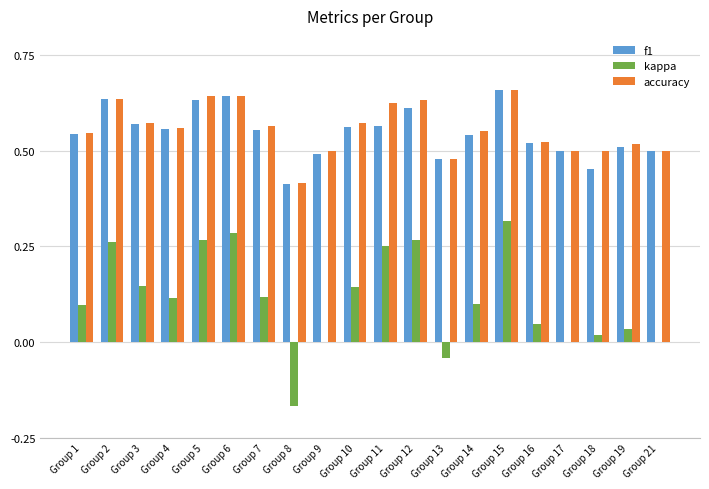

Which category has the highest value in the kappa series?

Group 15